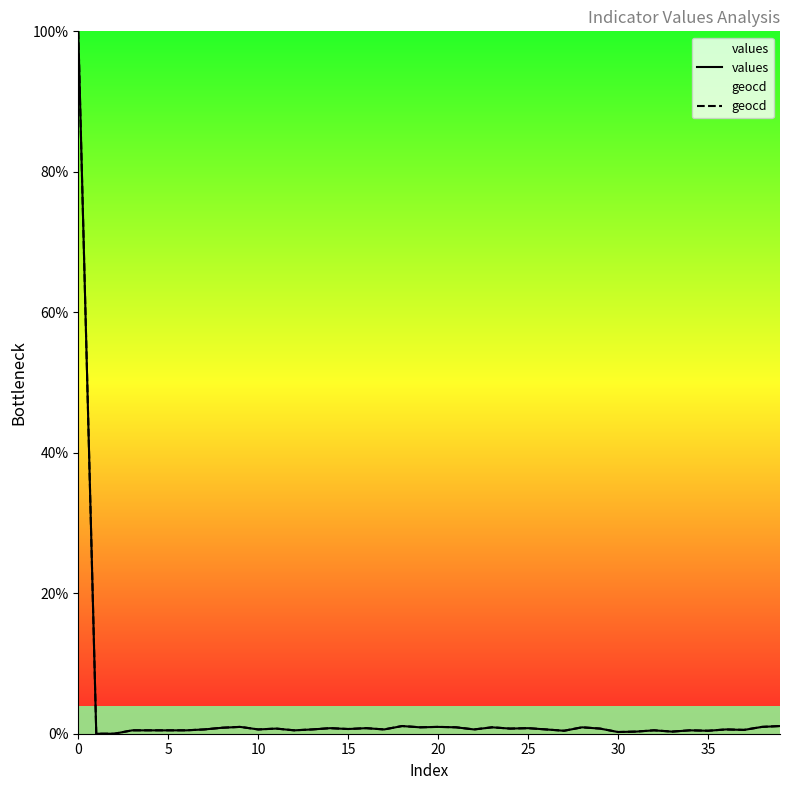

What is the average value of the geocd series?

3.1